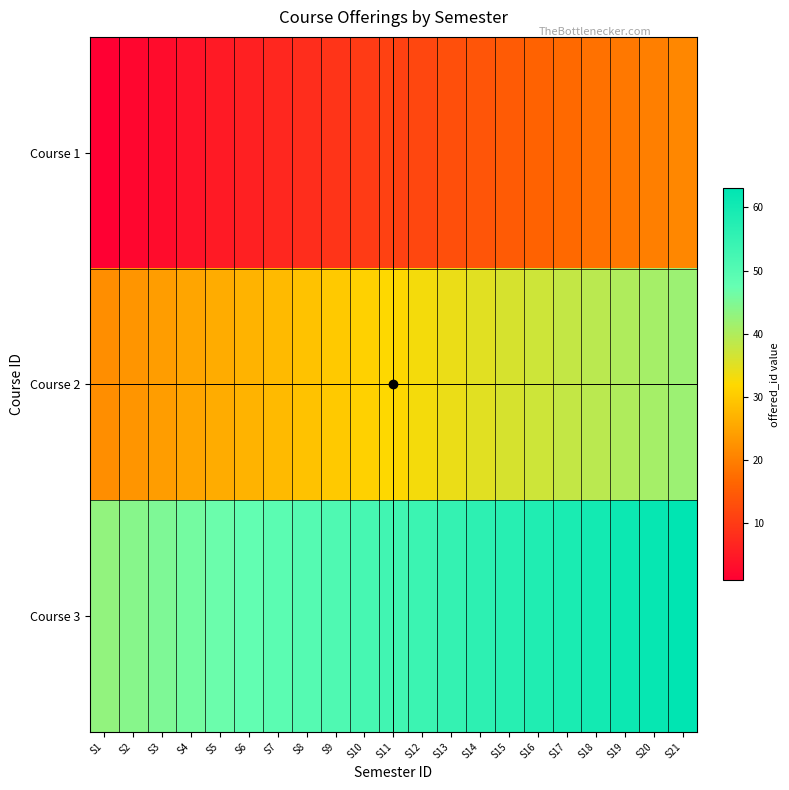

At which category does the chart reach its peak across all series?

S21